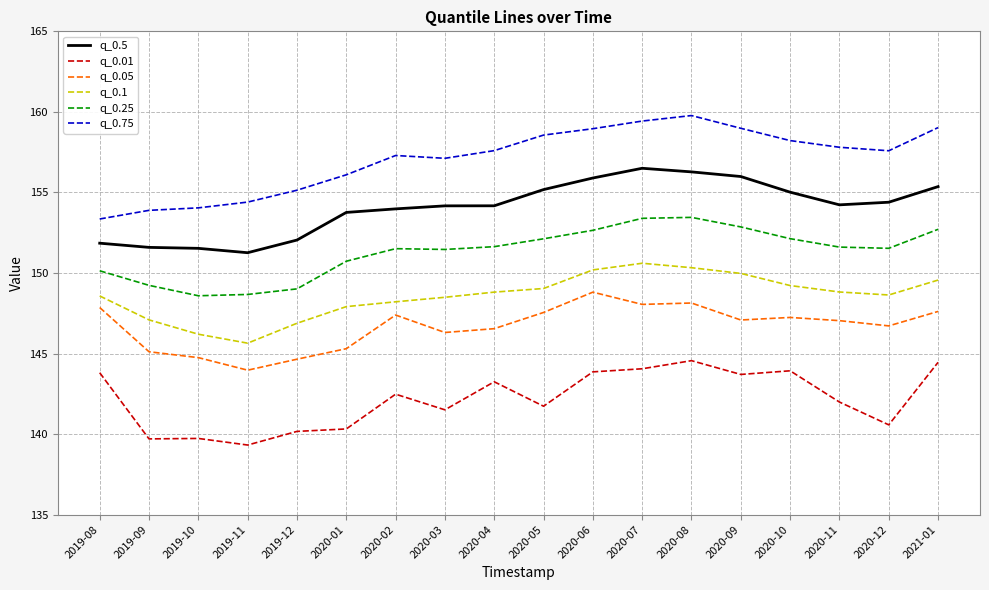

What position from the right is 2019-12?

14